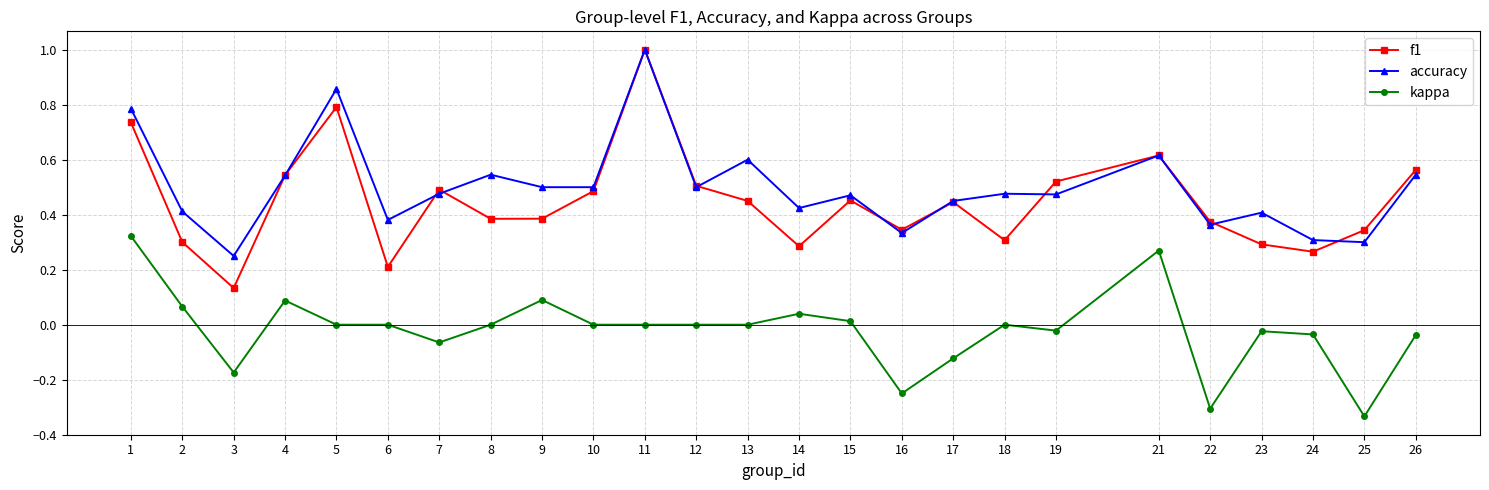

Where is the first local maximum for accuracy?

5